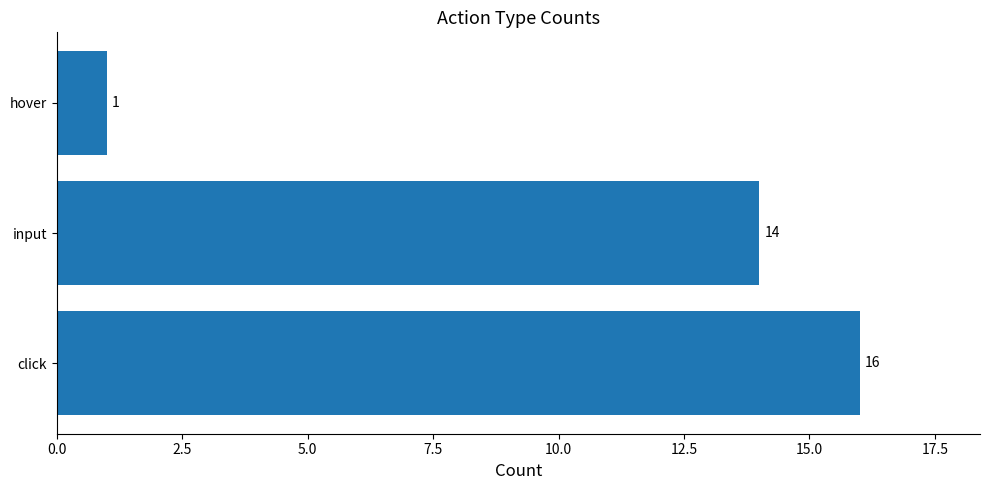

The value at input is 14. True or false?

True